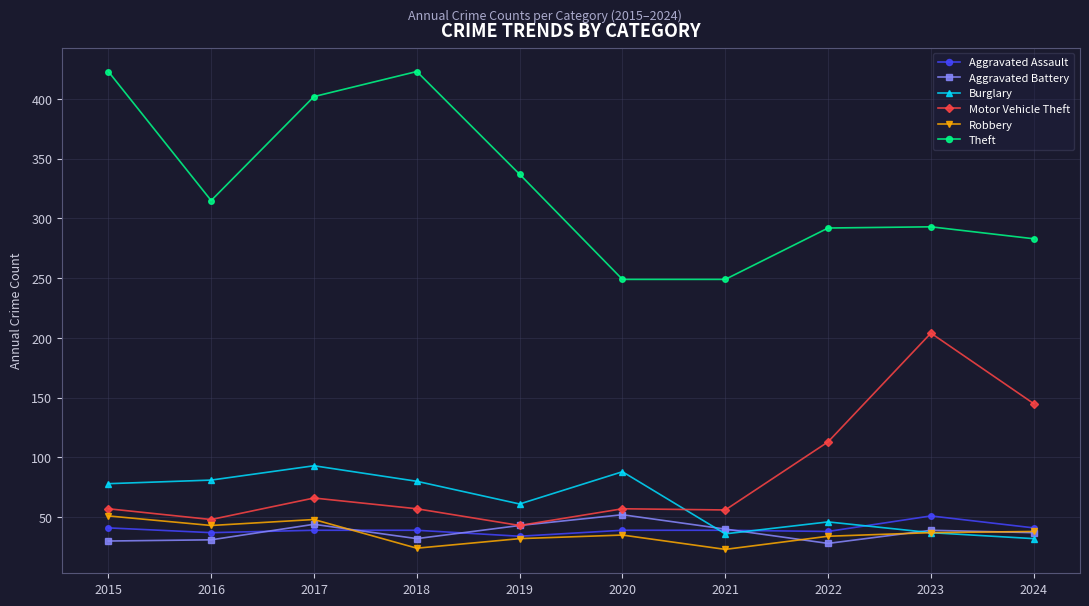

What is the value of the Burglary point at the 7th from the left?

36